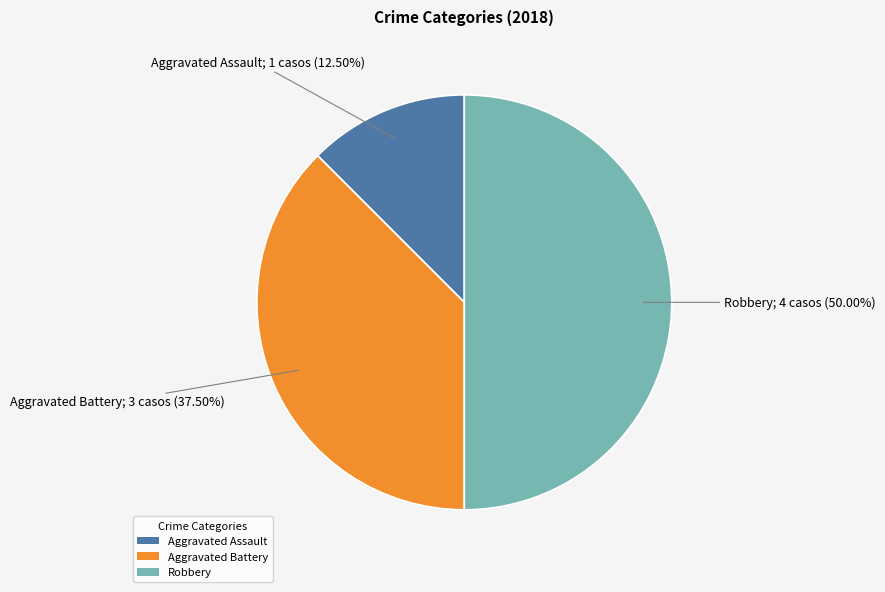

The Robbery slice represents 50% of the pie. True or false?

True